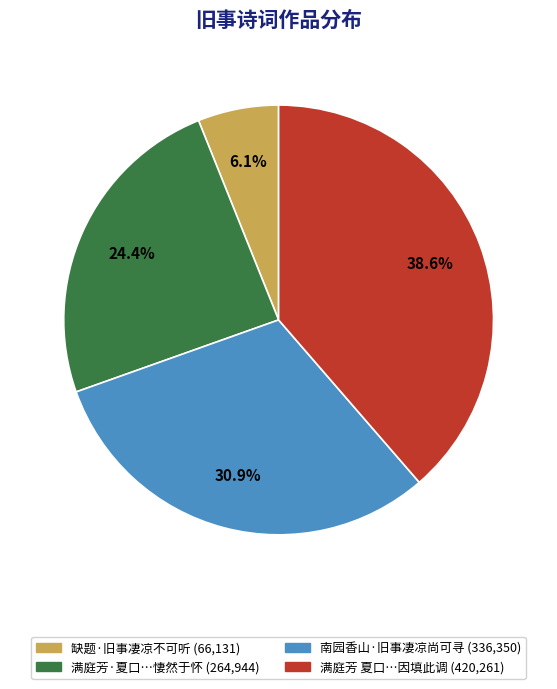

Rank the categories by value from lowest to highest.

缺题·旧事凄凉不可听 (66,131), 满庭芳·夏口…悽然于怀 (264,944), 南园香山·旧事凄凉尚可寻 (336,350), 满庭芳 夏口…因填此调 (420,261)